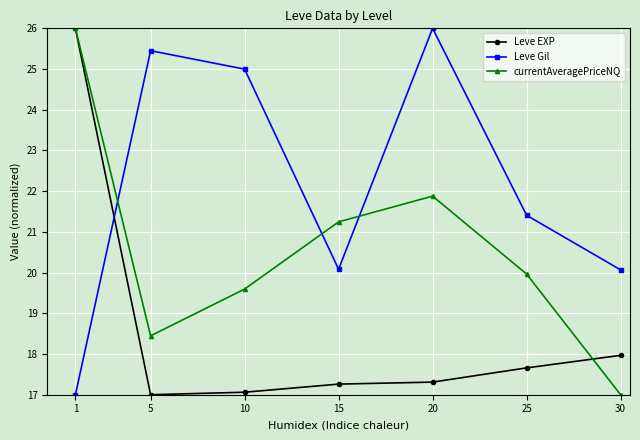

What is the difference between the second highest and minimum values in the Leve EXP series?

1.0